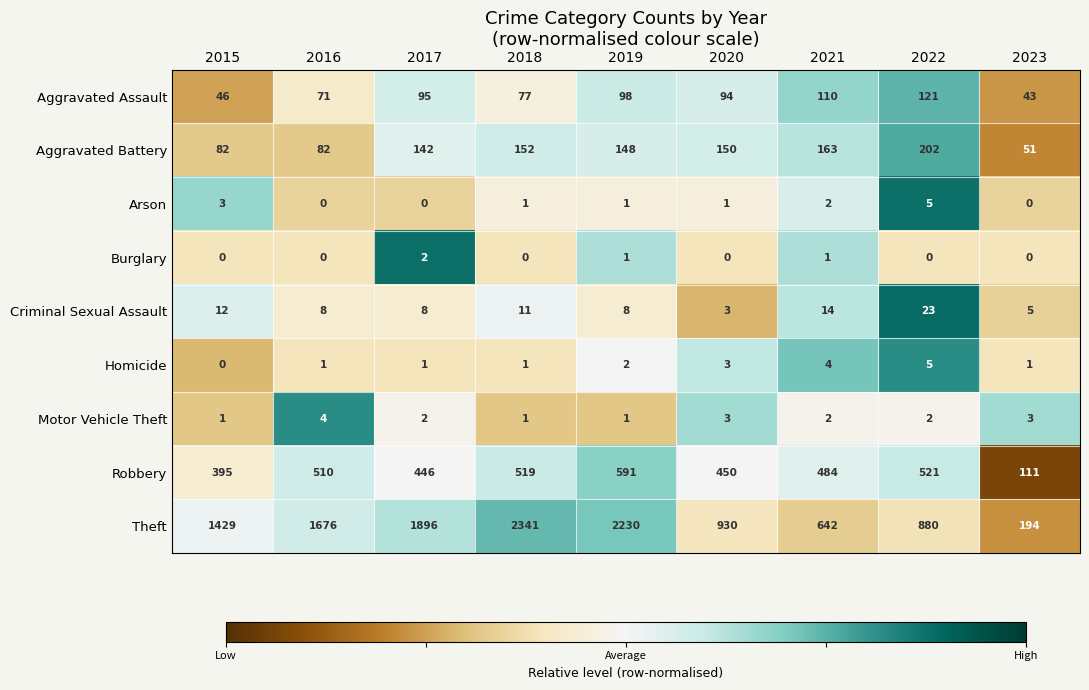

At which category is the sum across all series the highest?

2018